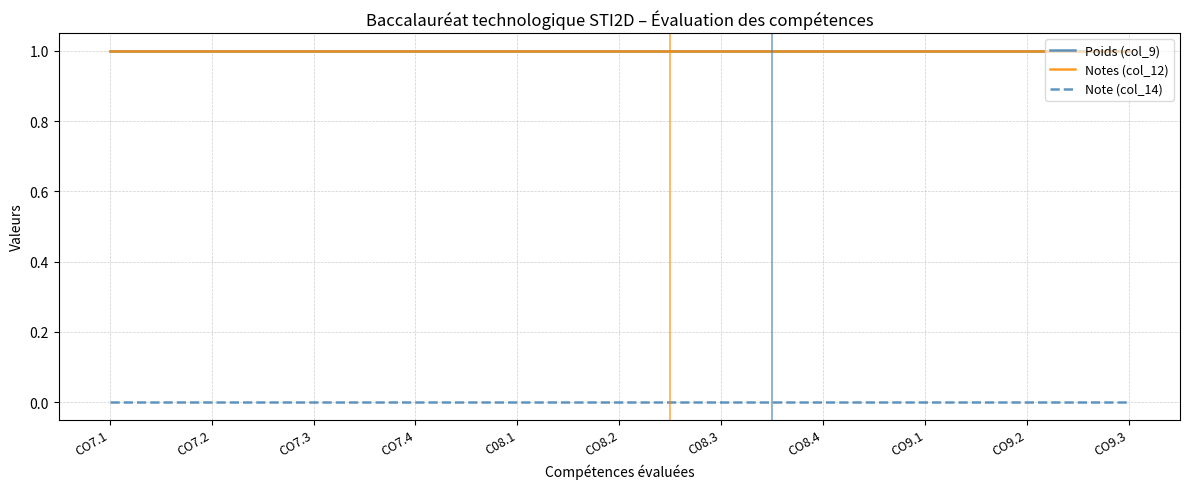

Reading left to right, list all the values displayed in this chart.

Poids (col_9): 1	1	1	1	1	1	1	1	1	1	1
Notes (col_12): 1	1	1	1	1	1	1	1	1	1	1
Note (col_14): 0	0	0	0	0	0	0	0	0	0	0